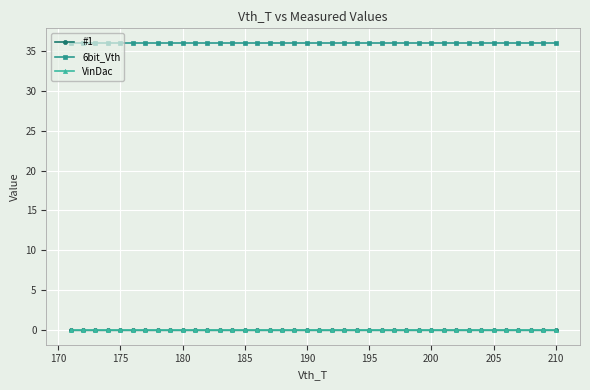

Which series has the widest spread of values?

#1